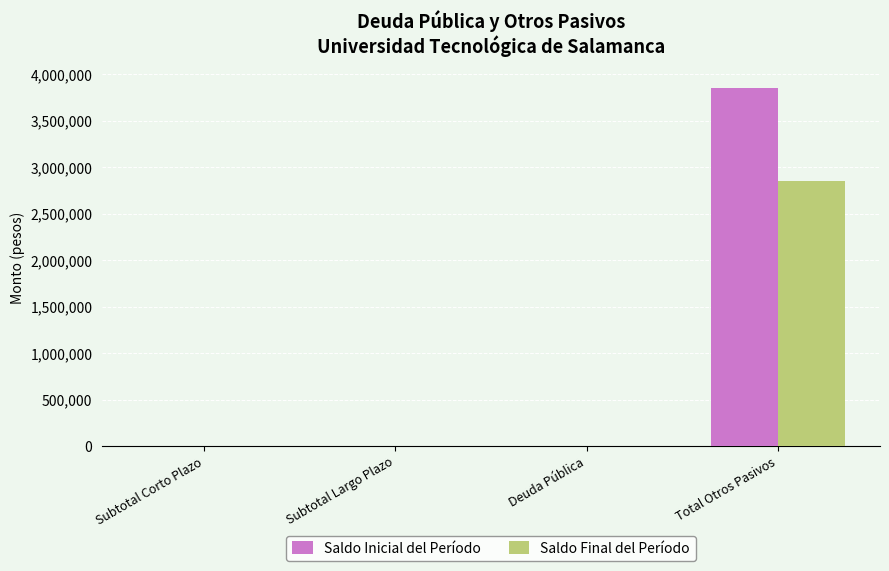

True or false: Saldo Inicial del Período has a value of 1942195.2 at Deuda Pública.

False